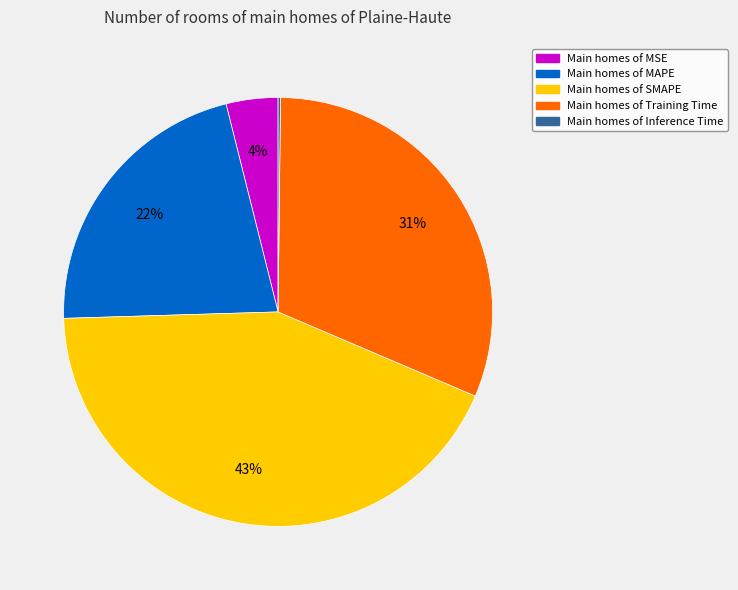

Is there a majority slice in this chart?

No